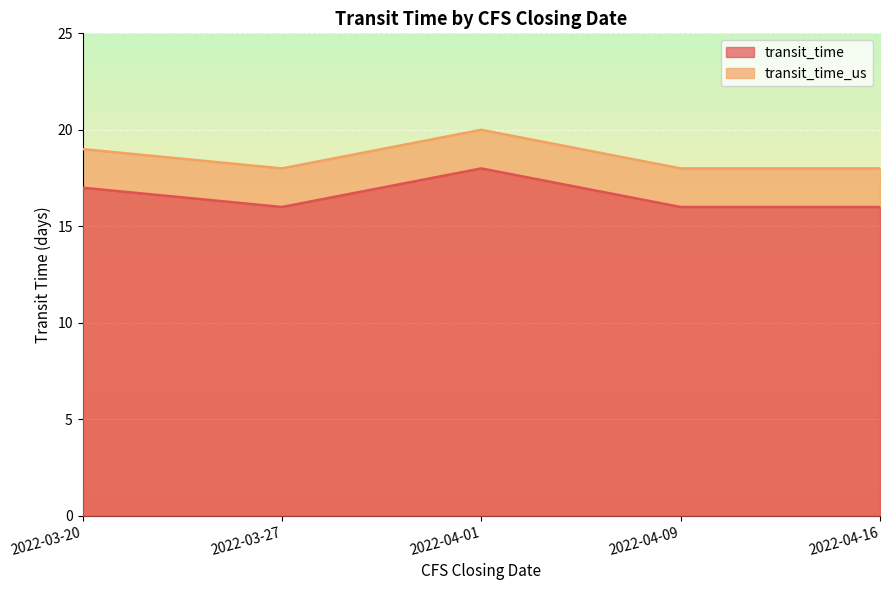

At which category does the chart reach its peak across all series?

2022-04-01